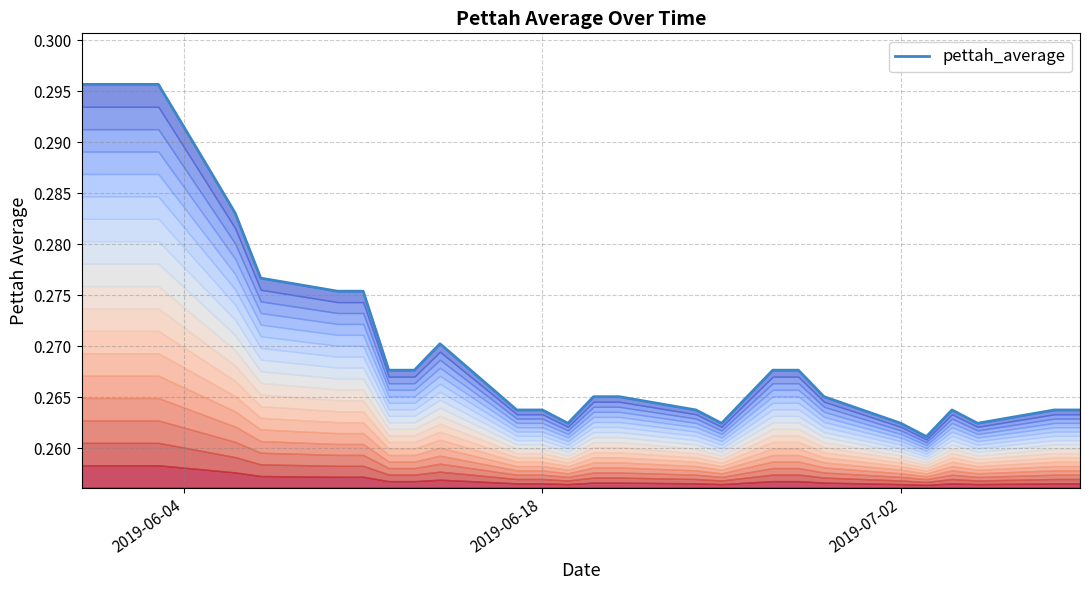

What is the sum of all values?

10.8